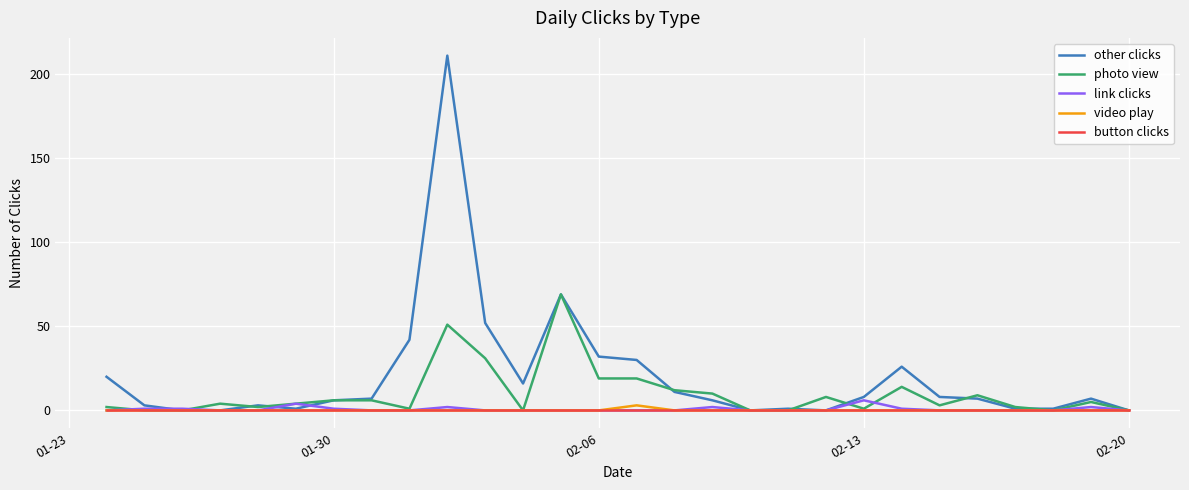

What is the maximum value shown in the chart?

211